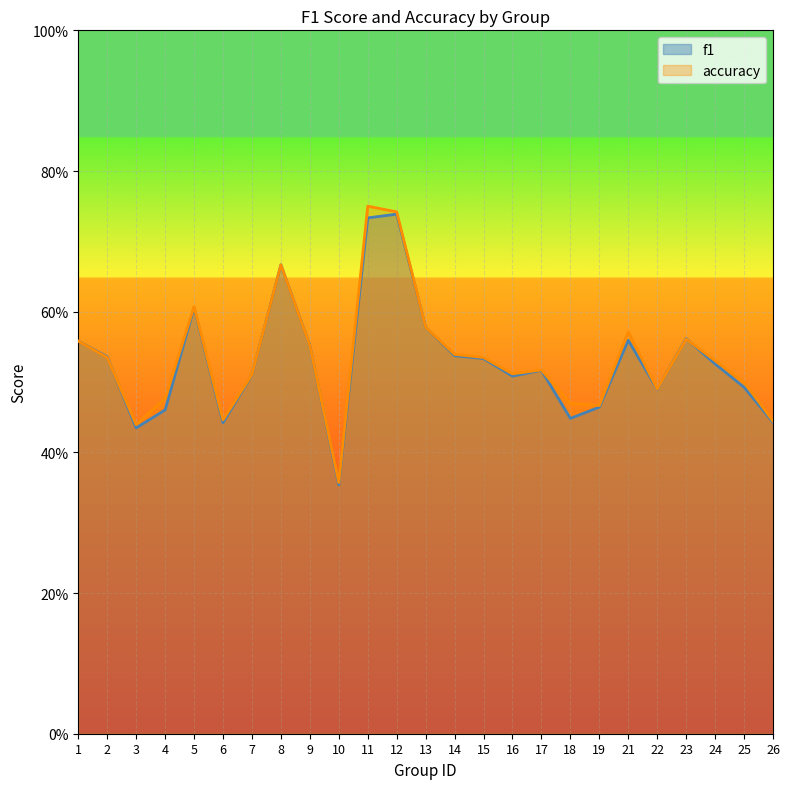

What is the maximum value shown in the chart?

0.8